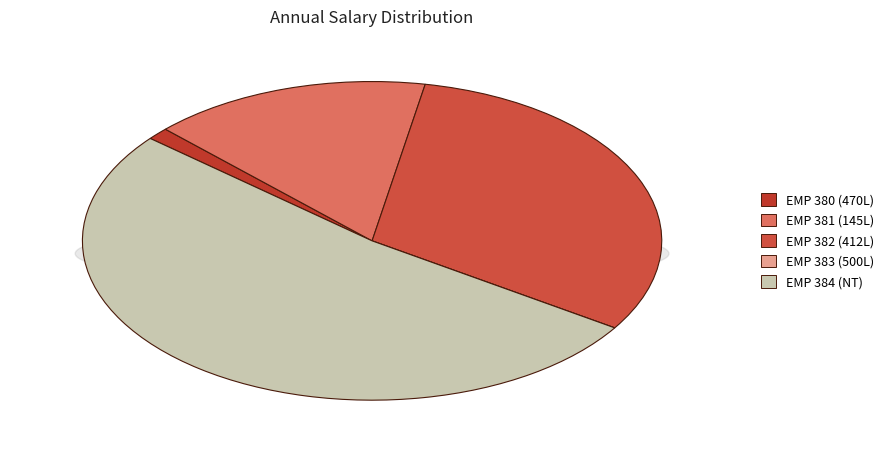

How many slices are in this pie chart?

5